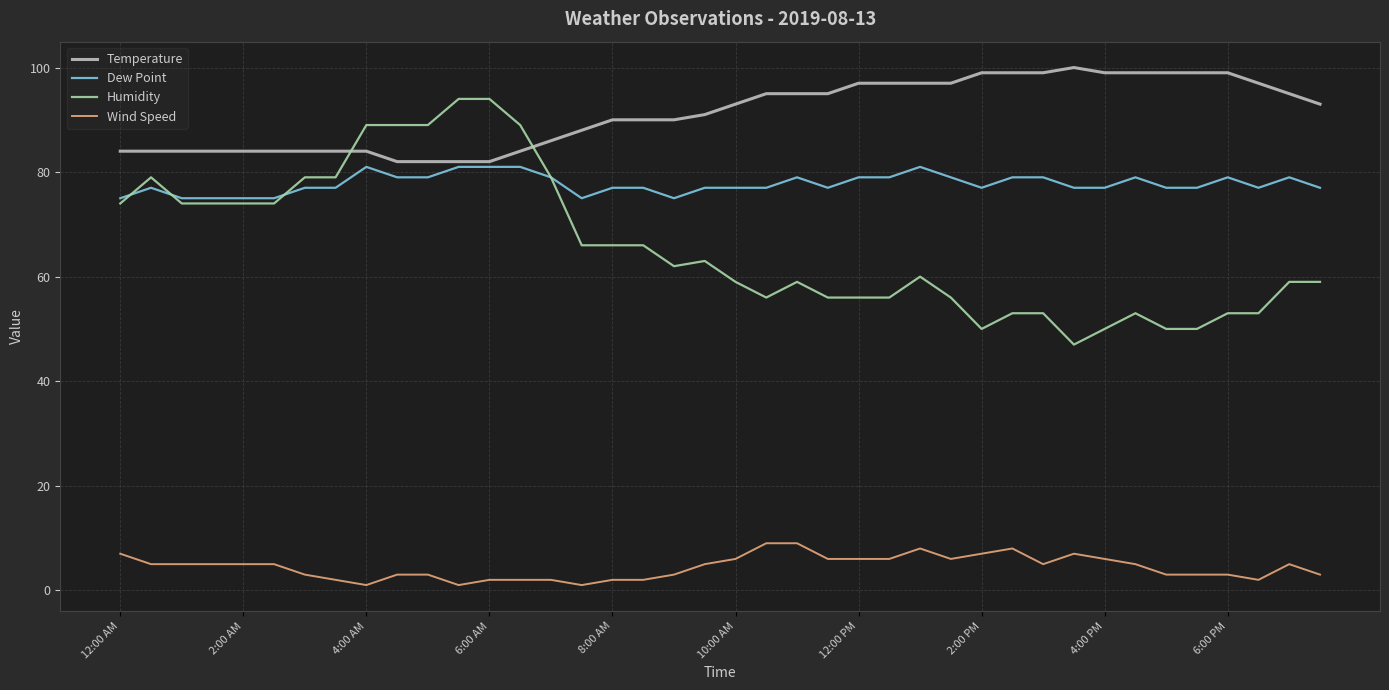

What is the maximum value for Wind Speed?

9